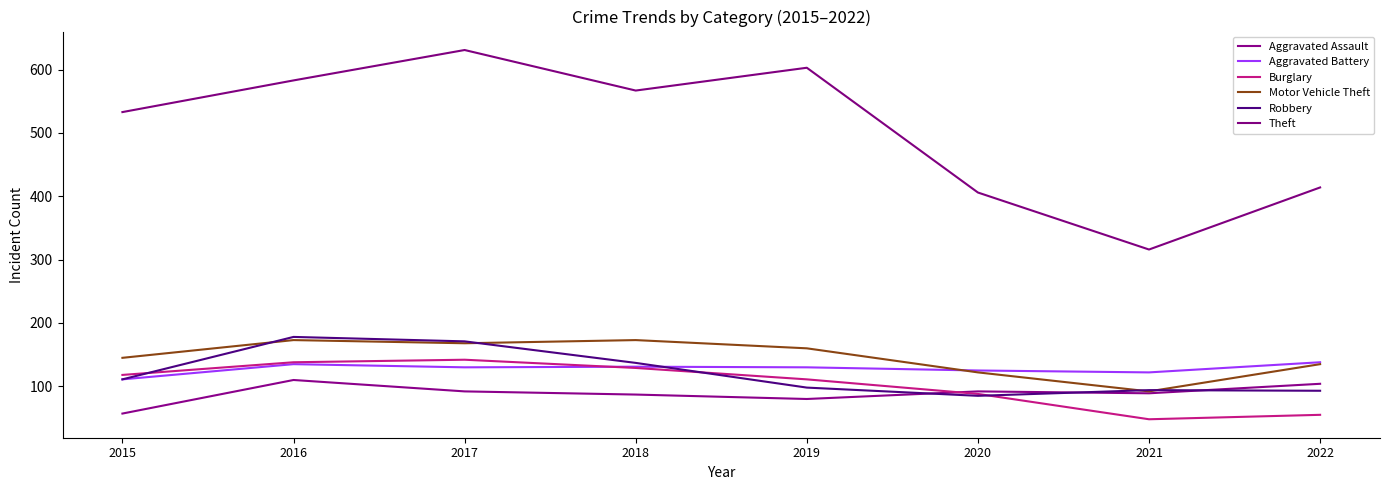

The Aggravated Battery series shows 130 at 2019. True or false?

True